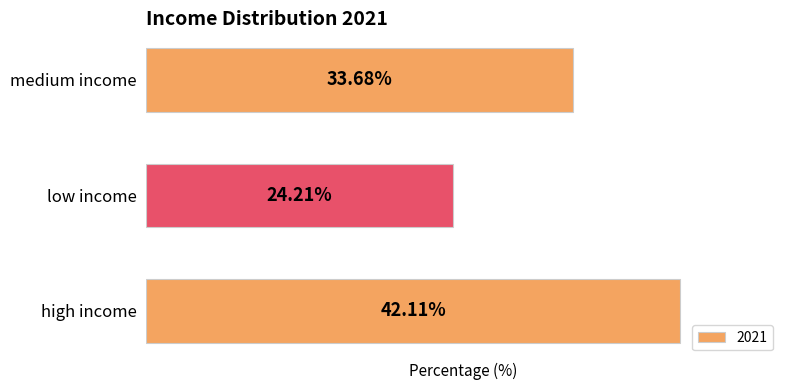

Between medium income and low income, which is larger?

medium income